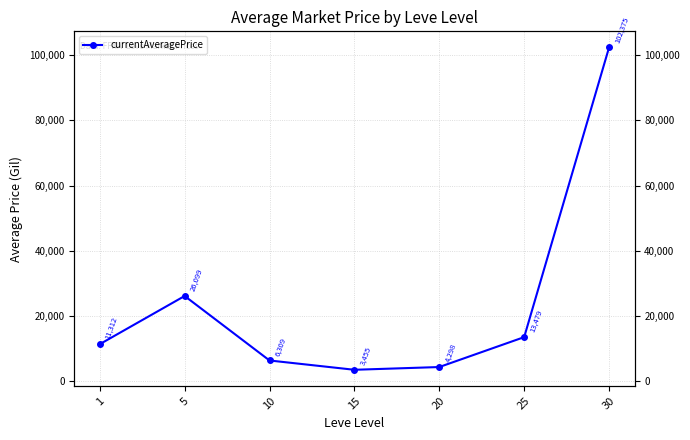

What is the maximum value shown in the chart?

102374.8